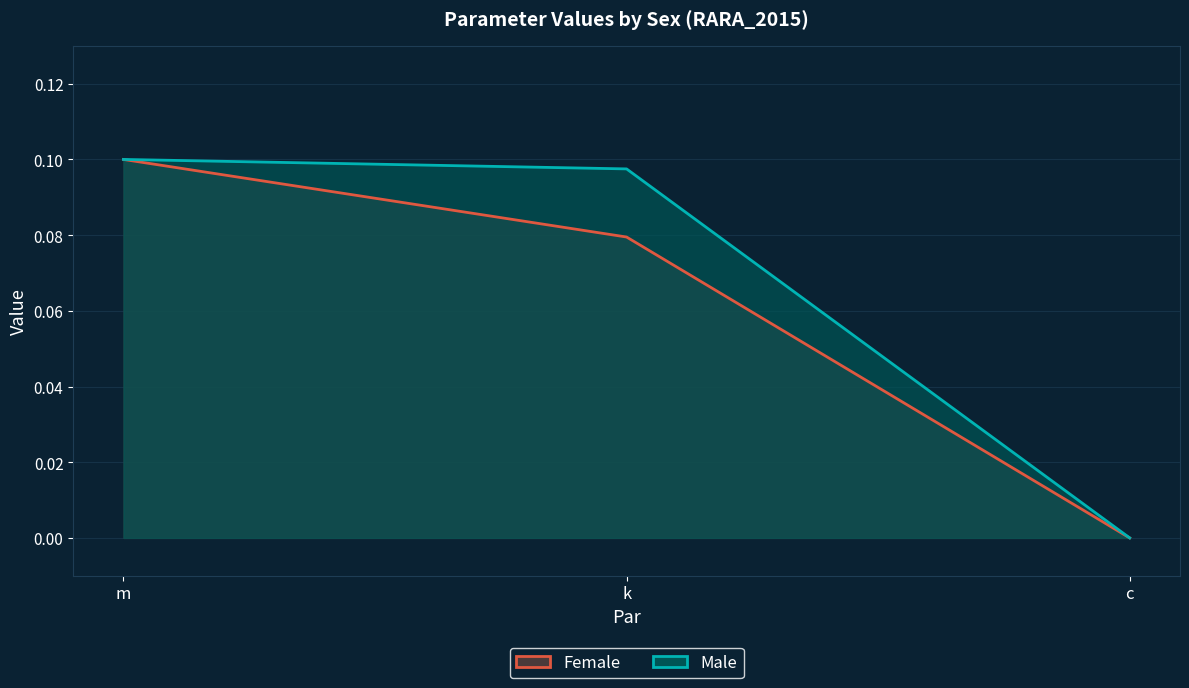

List the series in order of their overall mean, lowest first.

Female, Male